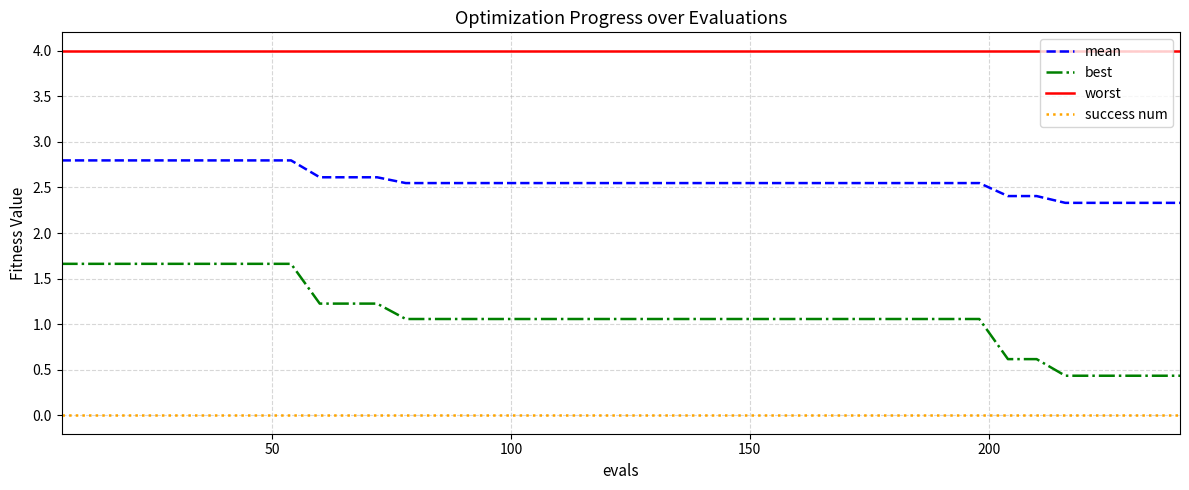

How many lines are shown in the chart?

4